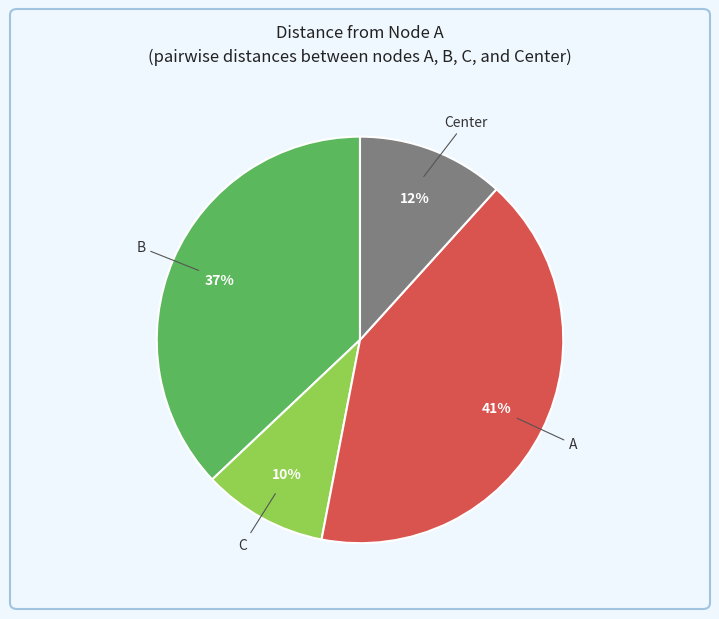

Do Center and A together represent more than half of the pie?

Yes